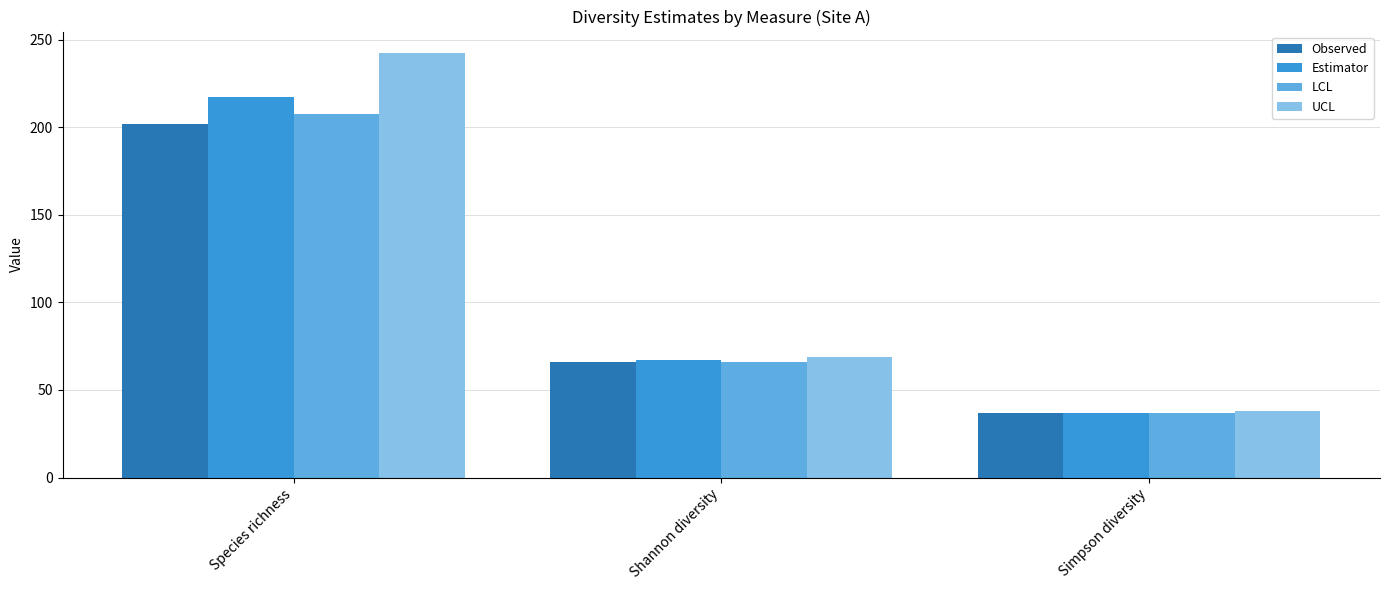

Where is UCL nearest to the value 140?

Shannon diversity